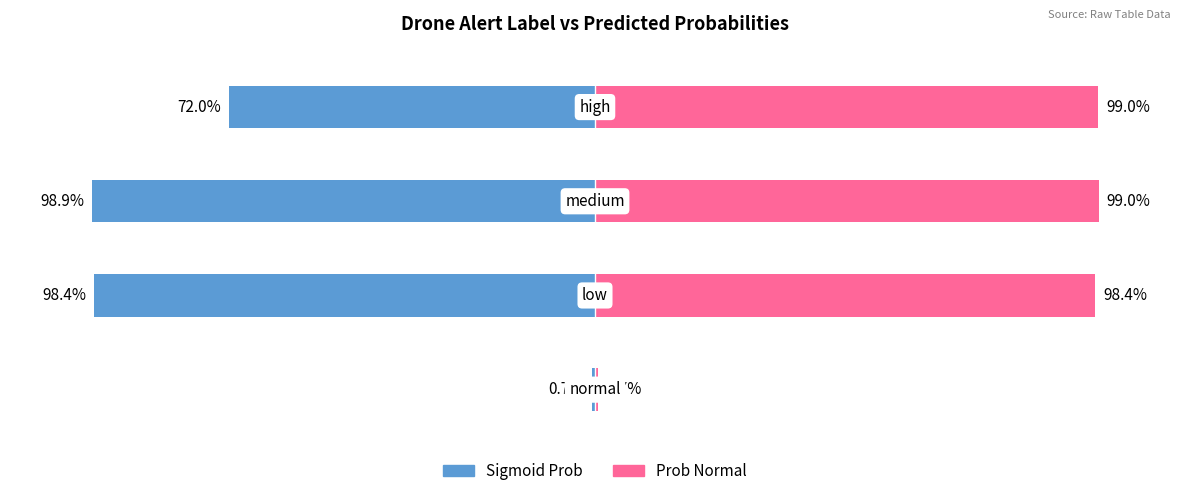

The sigmoid_prob series shows -0.7 at 0. True or false?

True